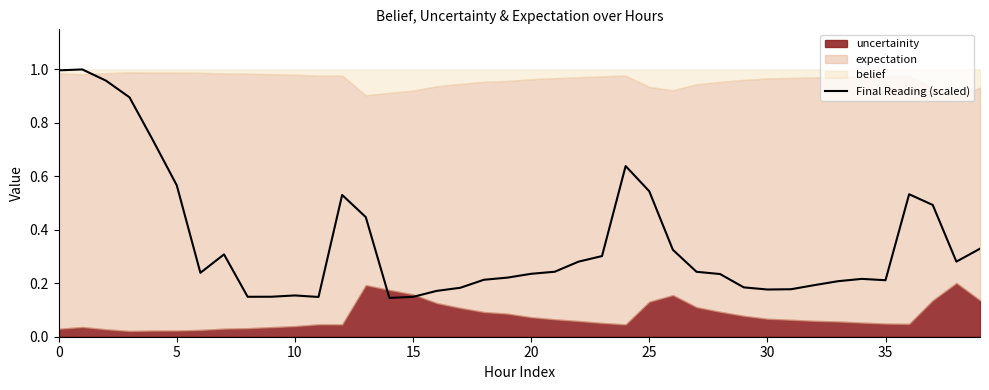

True or false: Final Reading (scaled) has a value of 0.9 at 5.

False